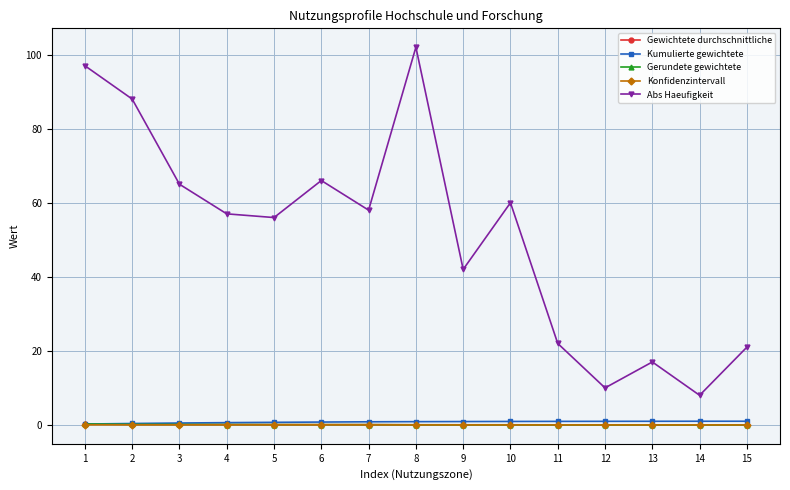

What is the average value of the Abs Haeufigkeit series?

51.3